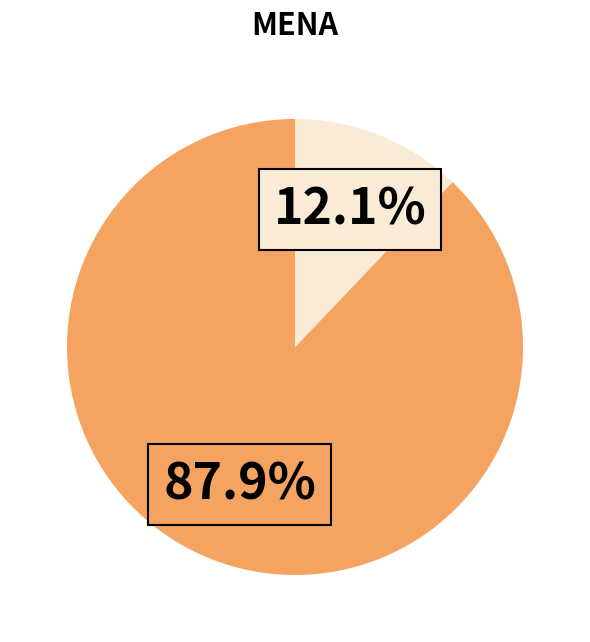

Is there a majority slice in this chart?

Yes